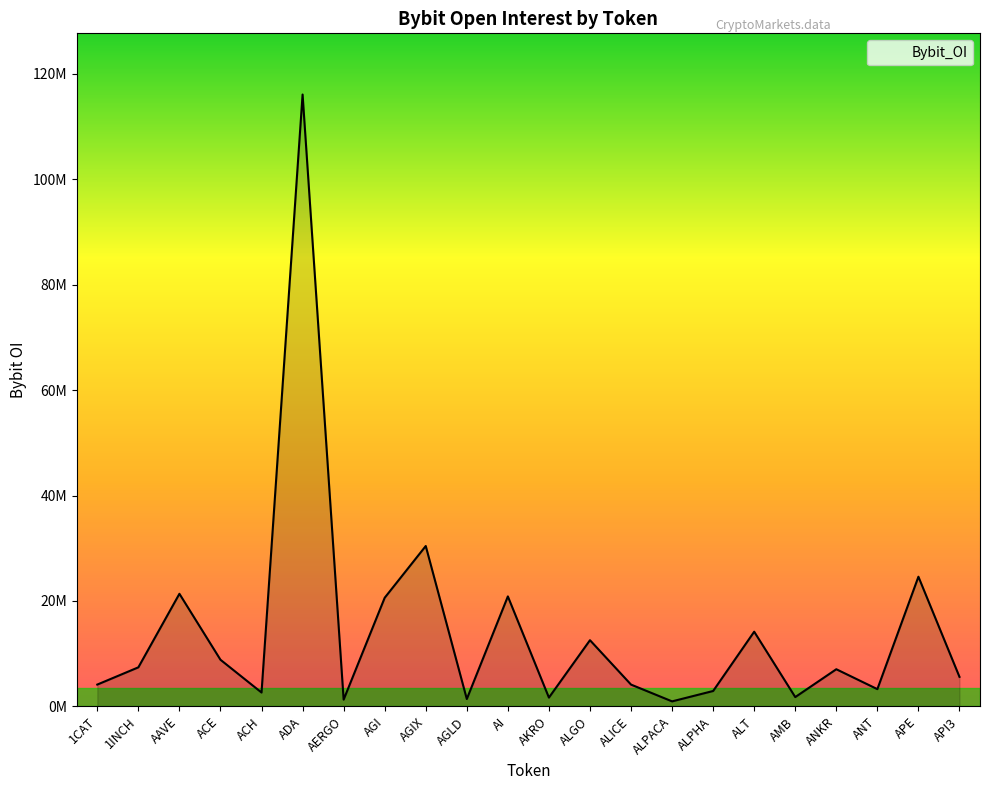

Does the chart display data point markers on the line(s)?

No